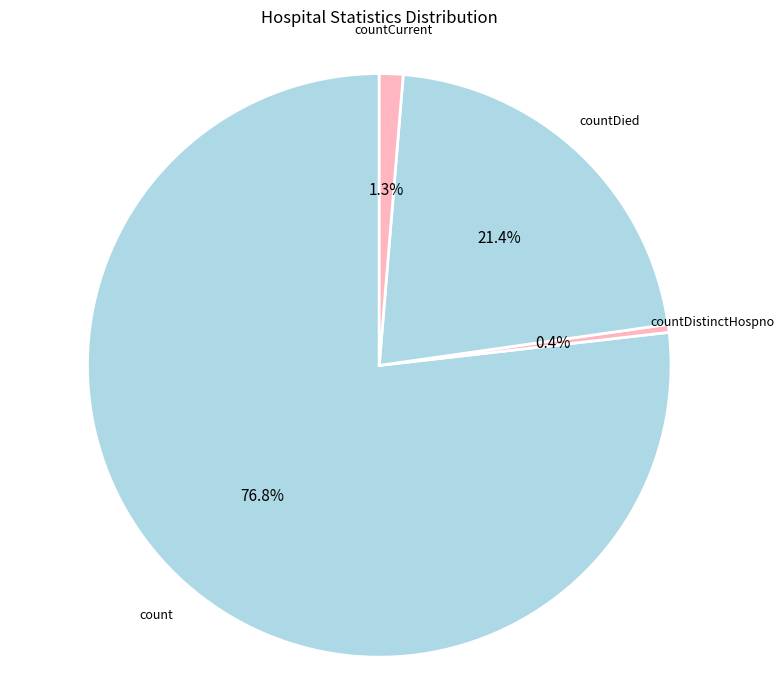

What is the ratio of the value at countDied to the value at countDistinctHospno?

49.0